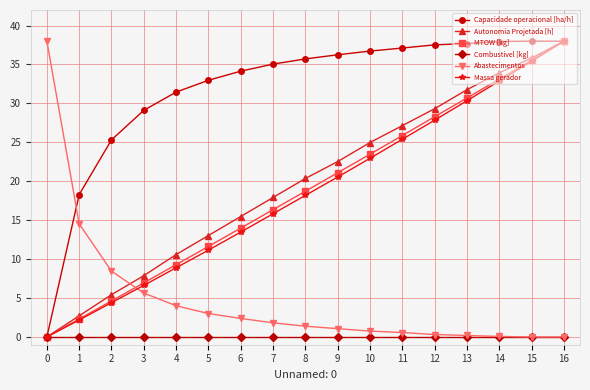

The value of Massa gerador at 13 is 30.3. True or false?

True